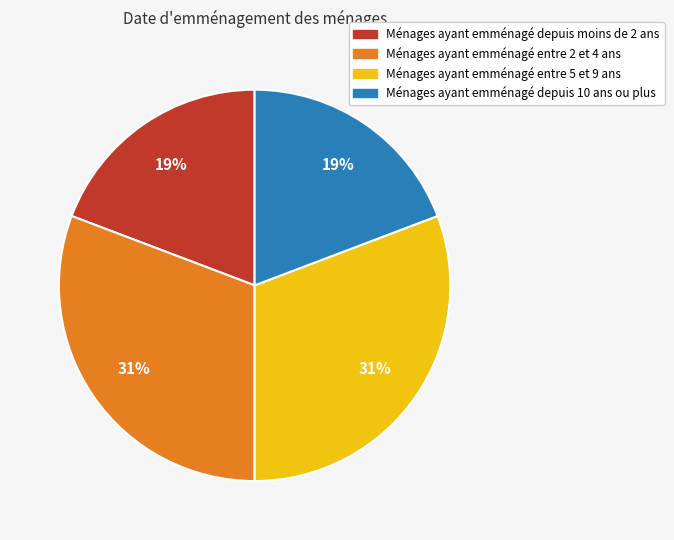

Is there a majority slice in this chart?

No